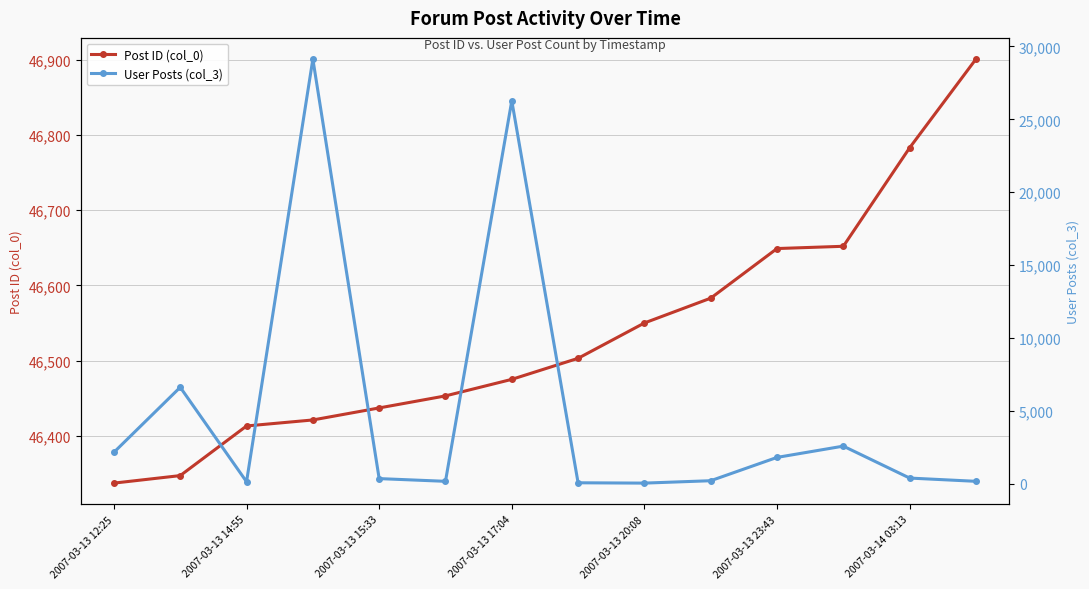

In User Posts (col_3), how many points are higher than both neighbors (excluding endpoints)?

4